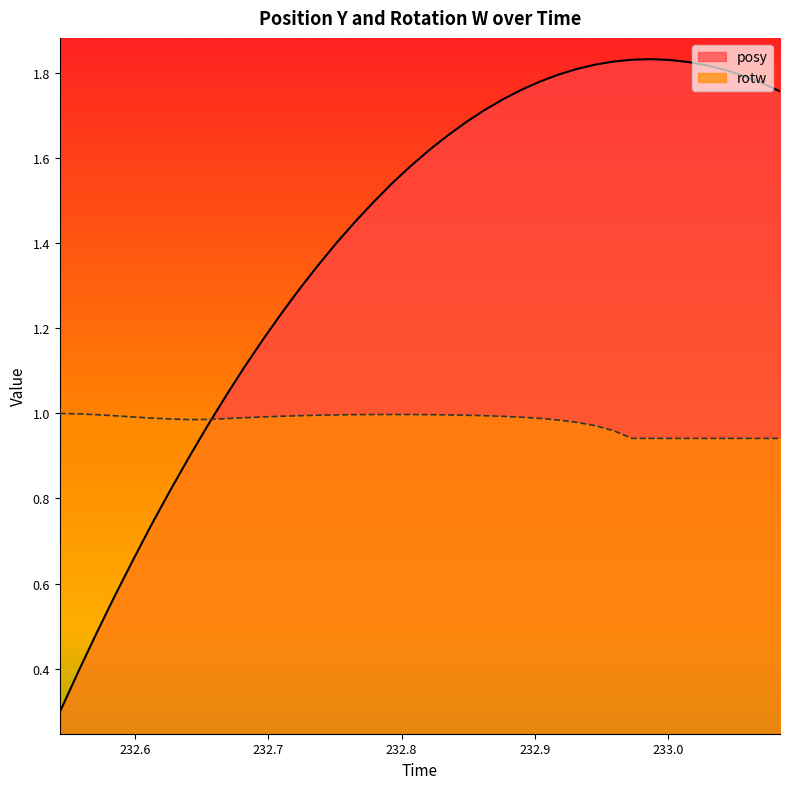

Which series has the largest total across all categories?

posy